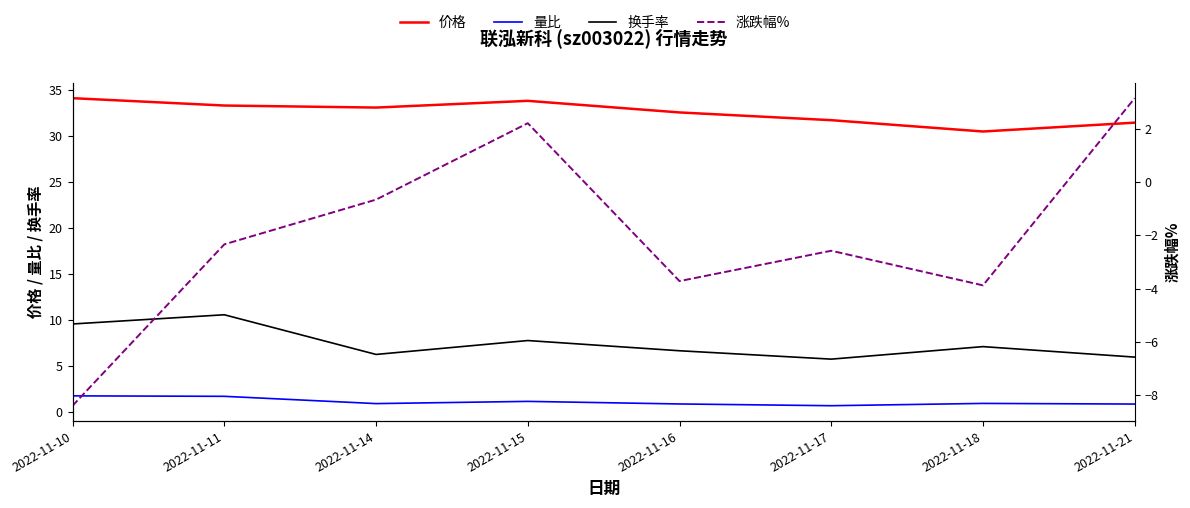

What is the difference between the 换手率 values at 2022-11-11 and 2022-11-10?

1.0